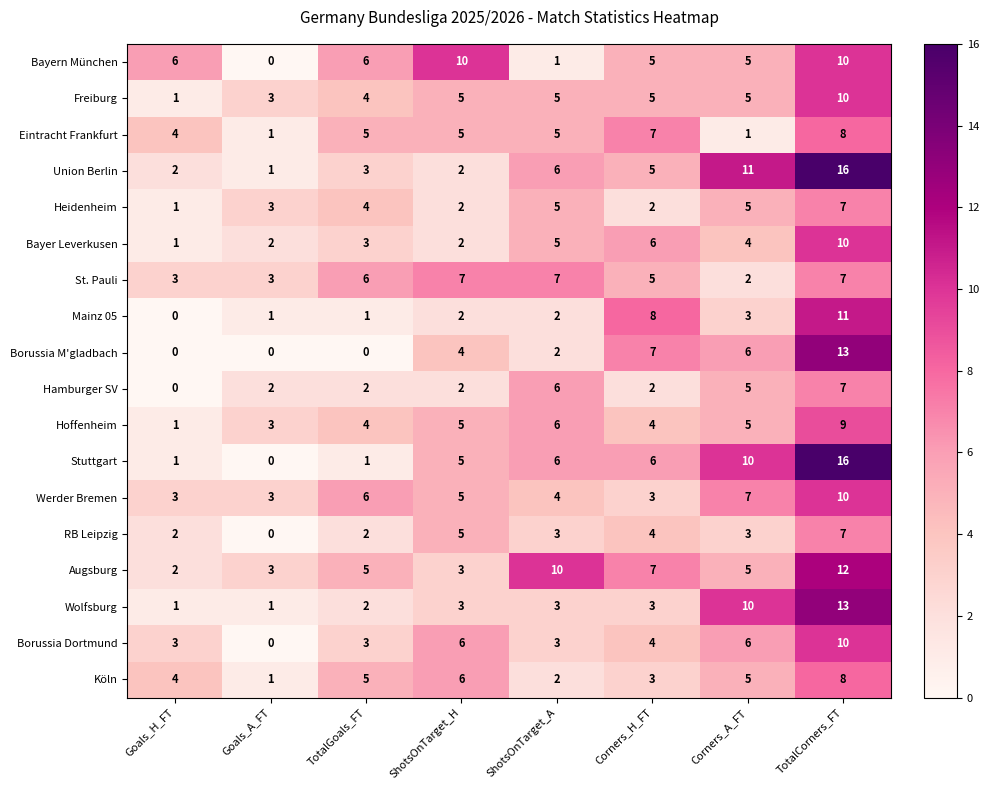

What is the maximum value shown in the chart?

16